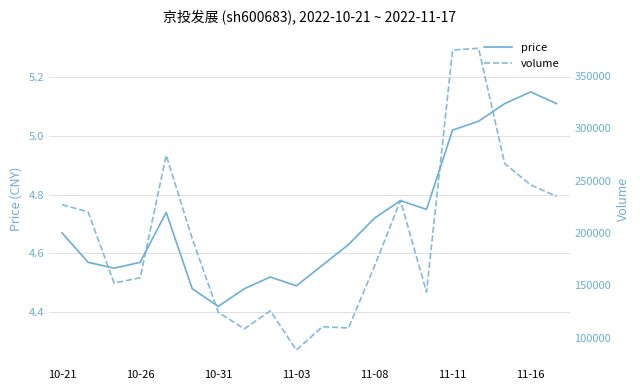

How many lines are shown in the chart?

2